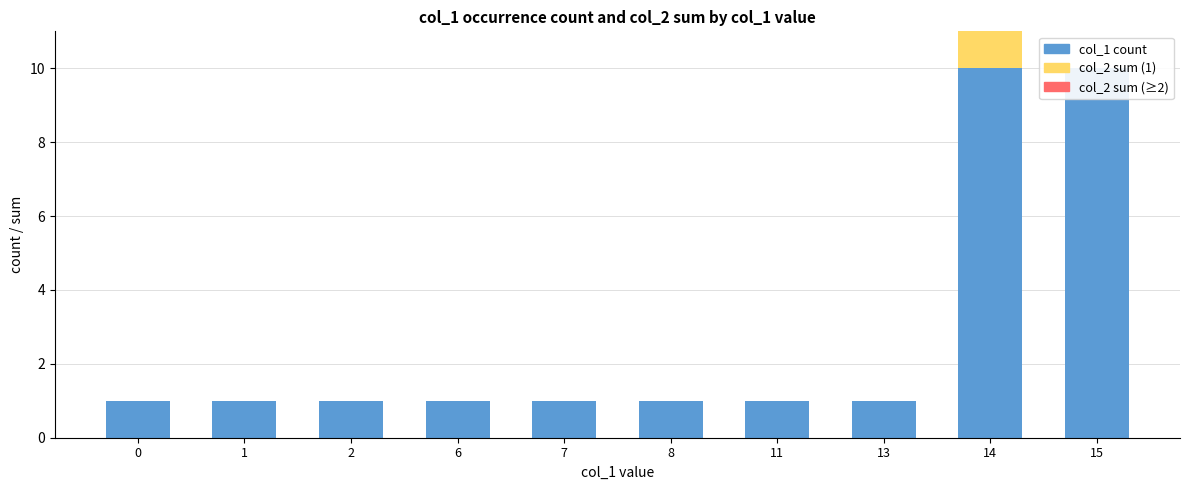

Which has a higher value, 8 or 11?

8